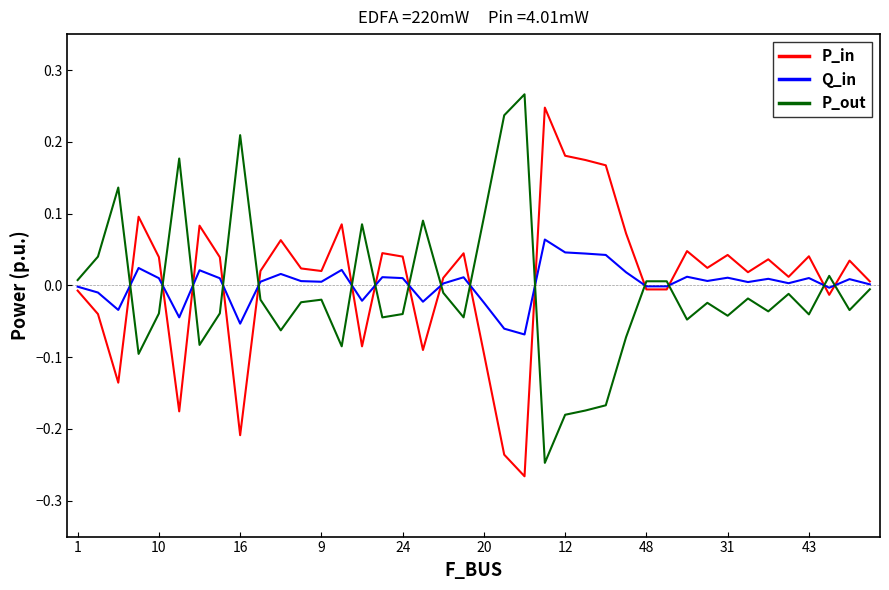

How many categories are shown in the chart?

40